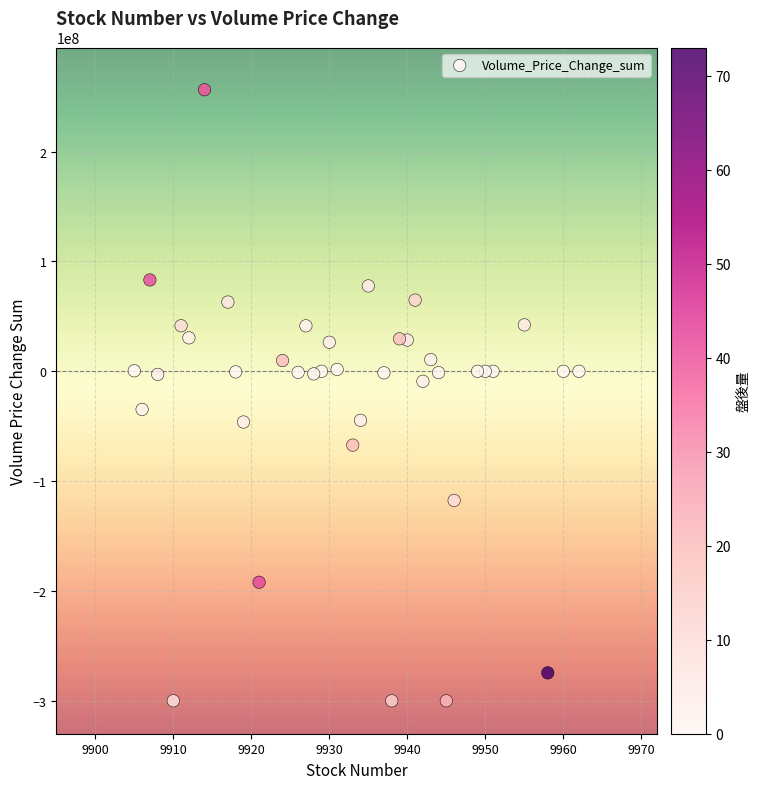

What is the range of X values (max minus min)?

57